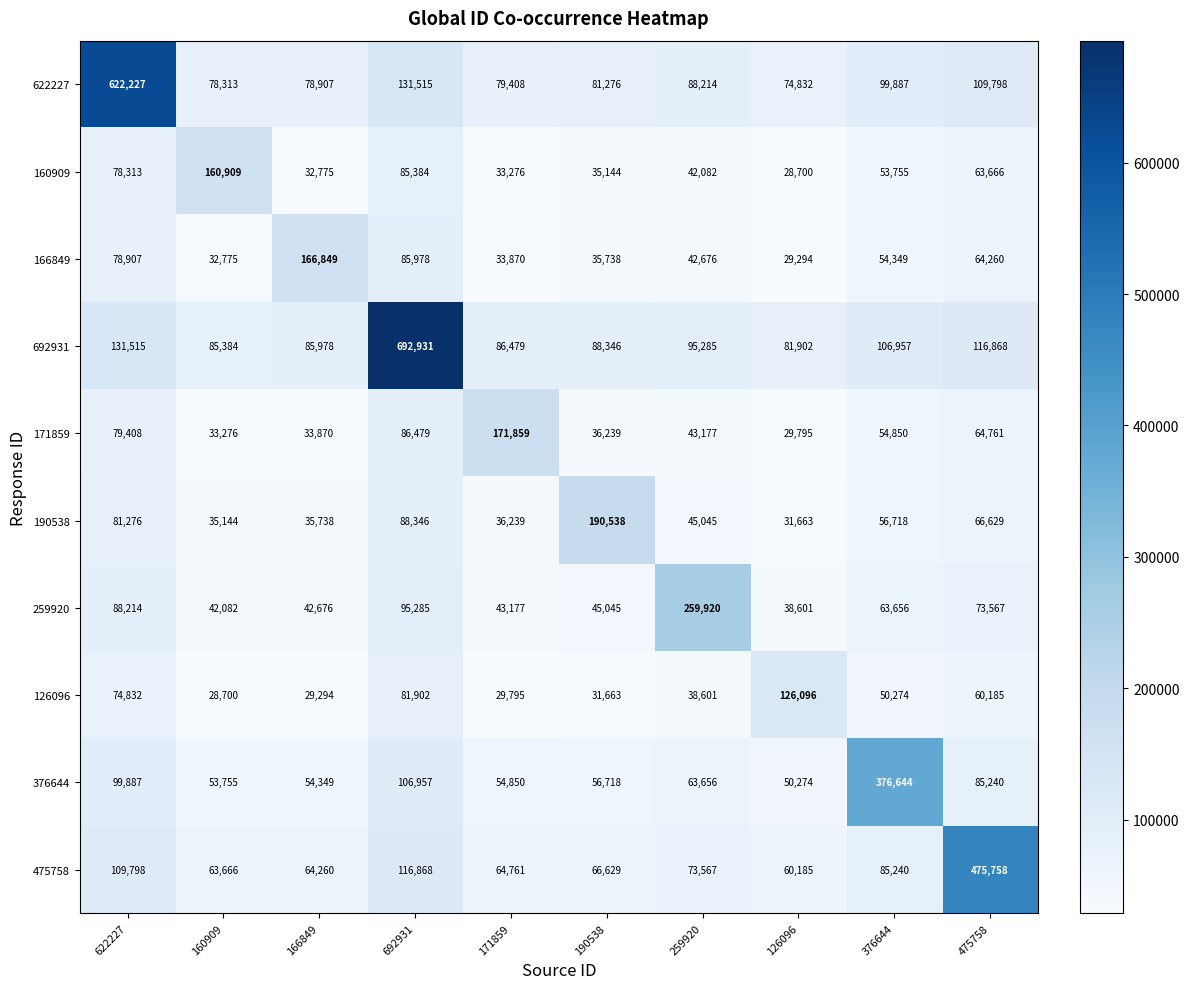

What is the difference between the 166849 values at 622227 and 692931?

7071